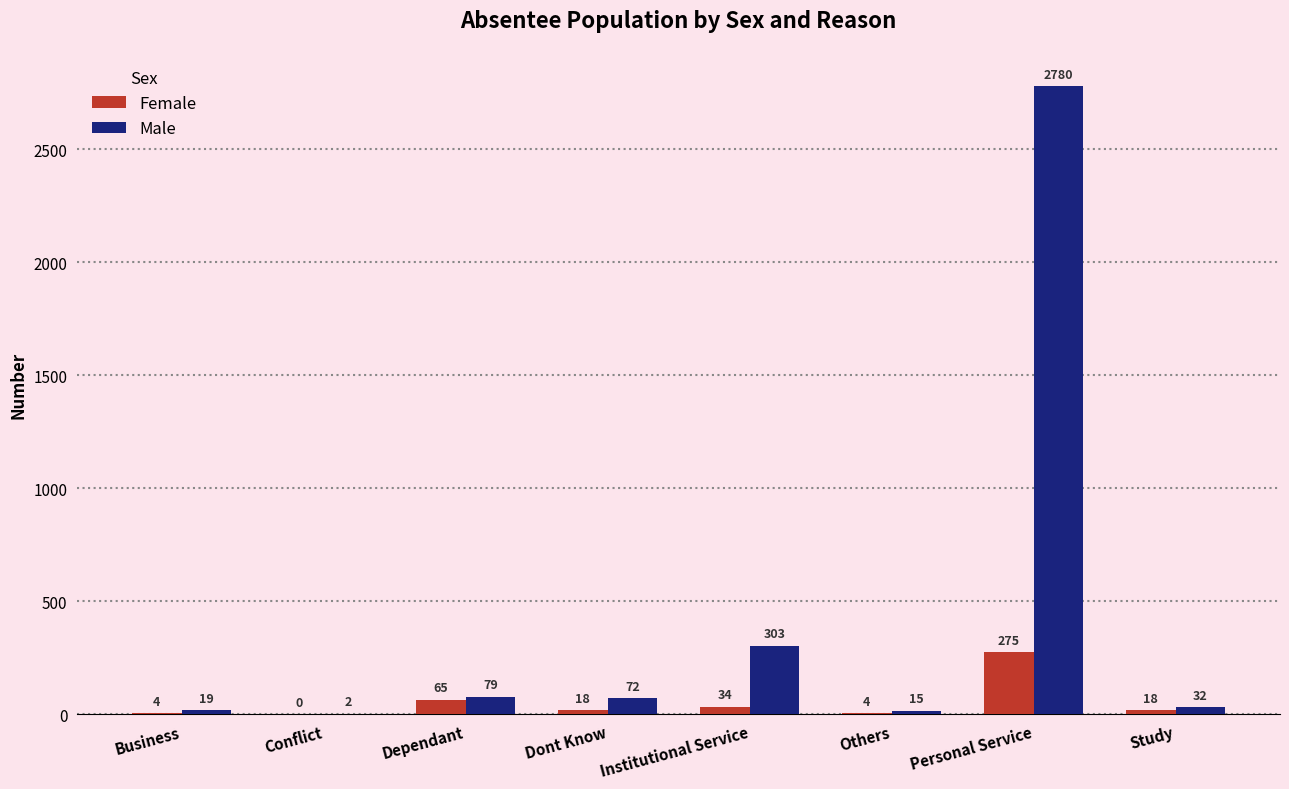

Which label corresponds to the largest value in the chart?

Personal Service